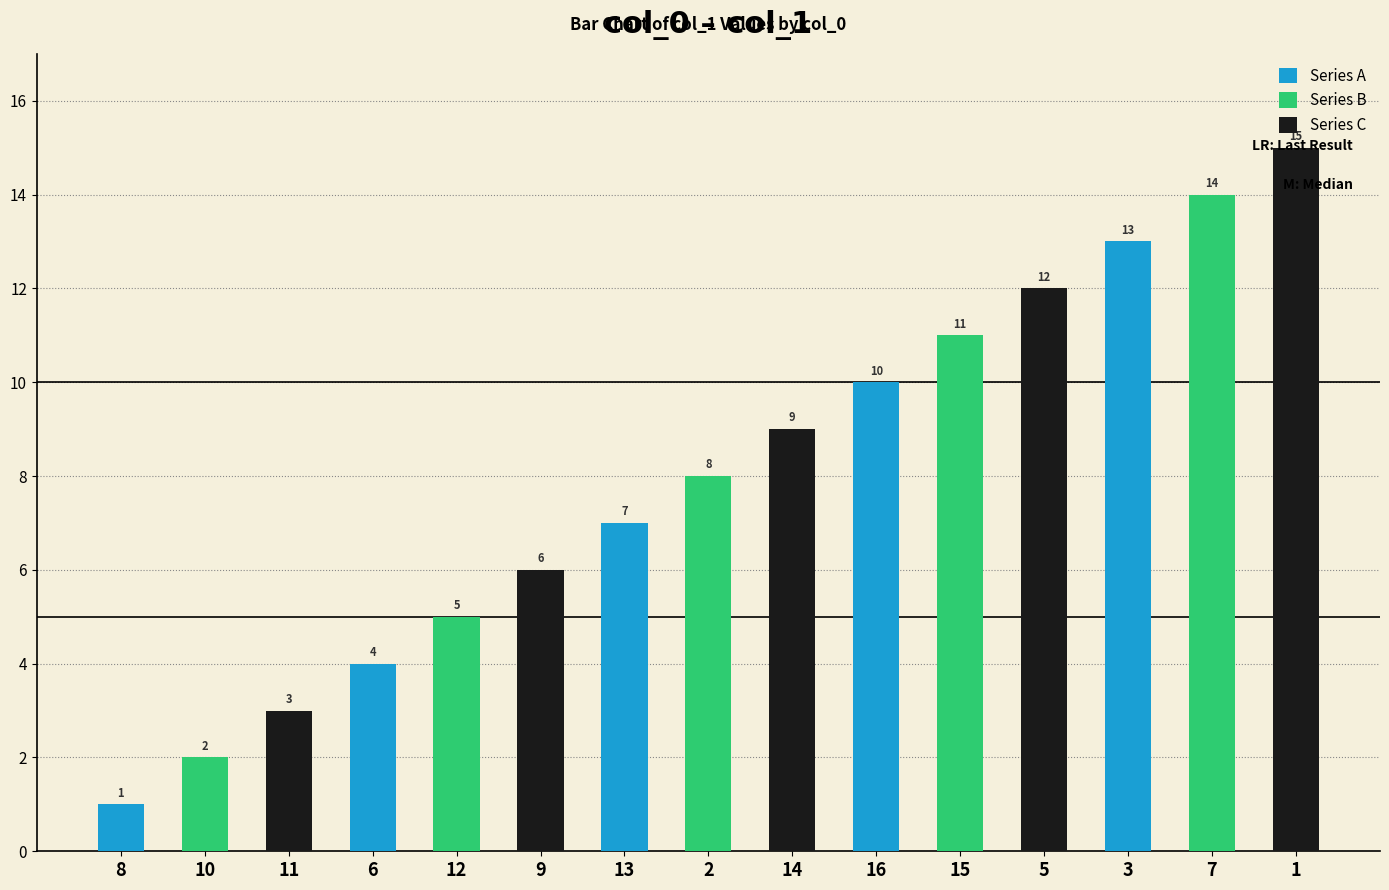

What is the approximate value of Series A at 8?

1